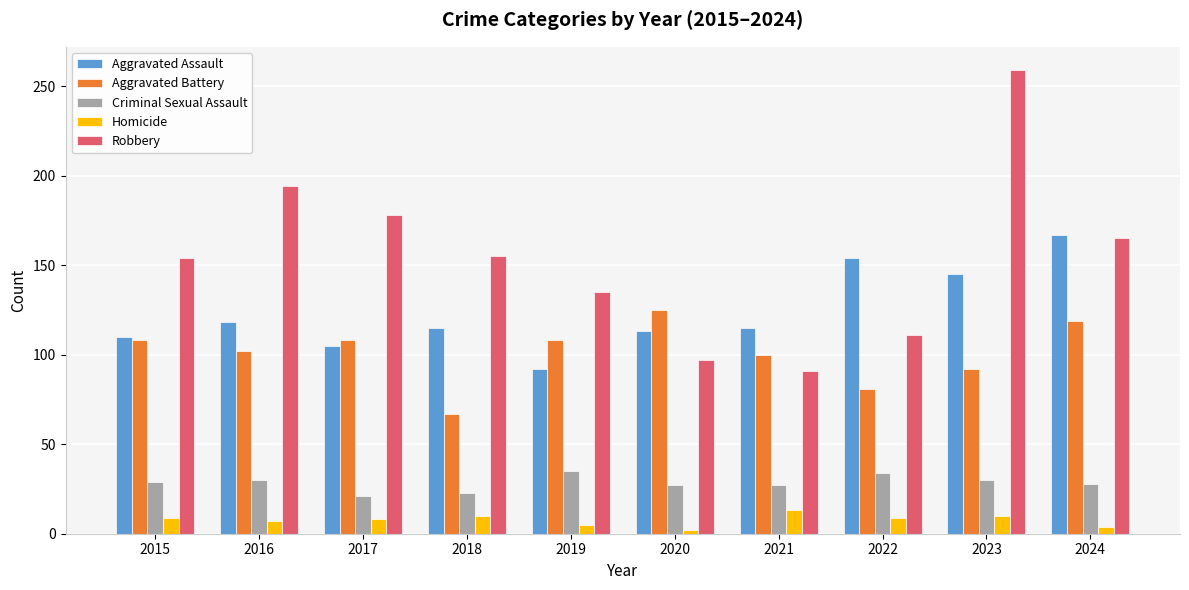

What are all the series names shown in the legend?

Aggravated Assault, Aggravated Battery, Criminal Sexual Assault, Homicide, Robbery